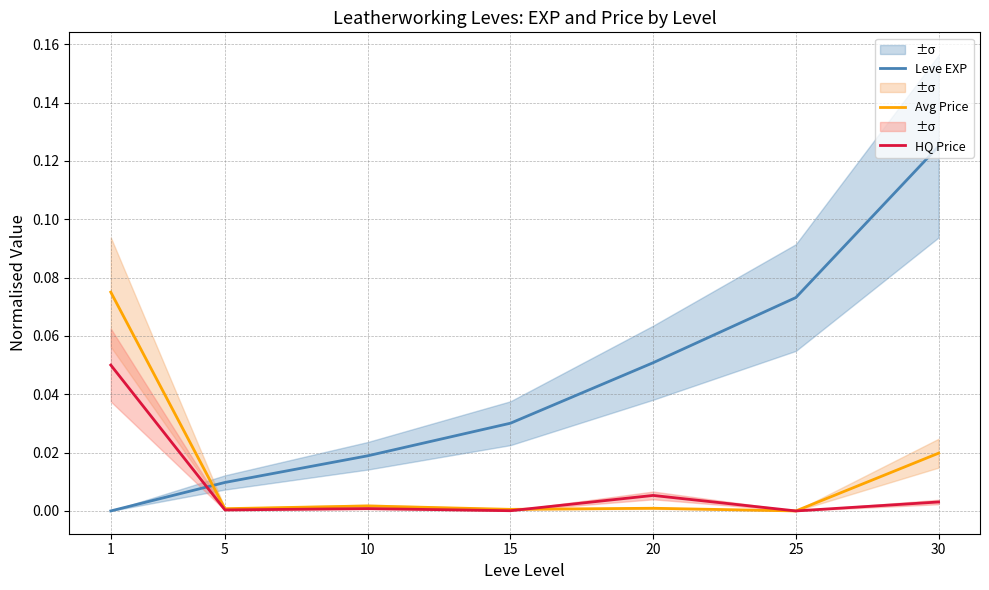

True or false: Leve EXP and Avg Price intersect in this chart.

True